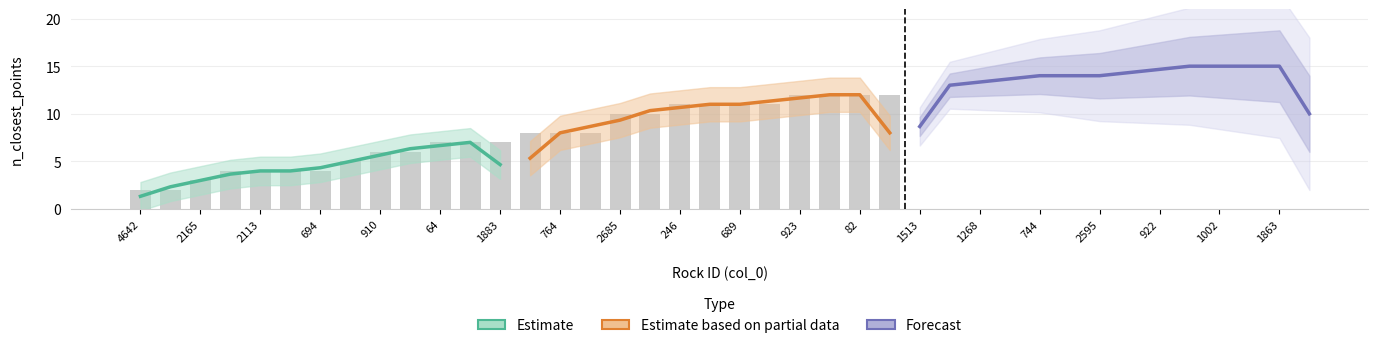

Is it true that the value at 910 is 6?

True